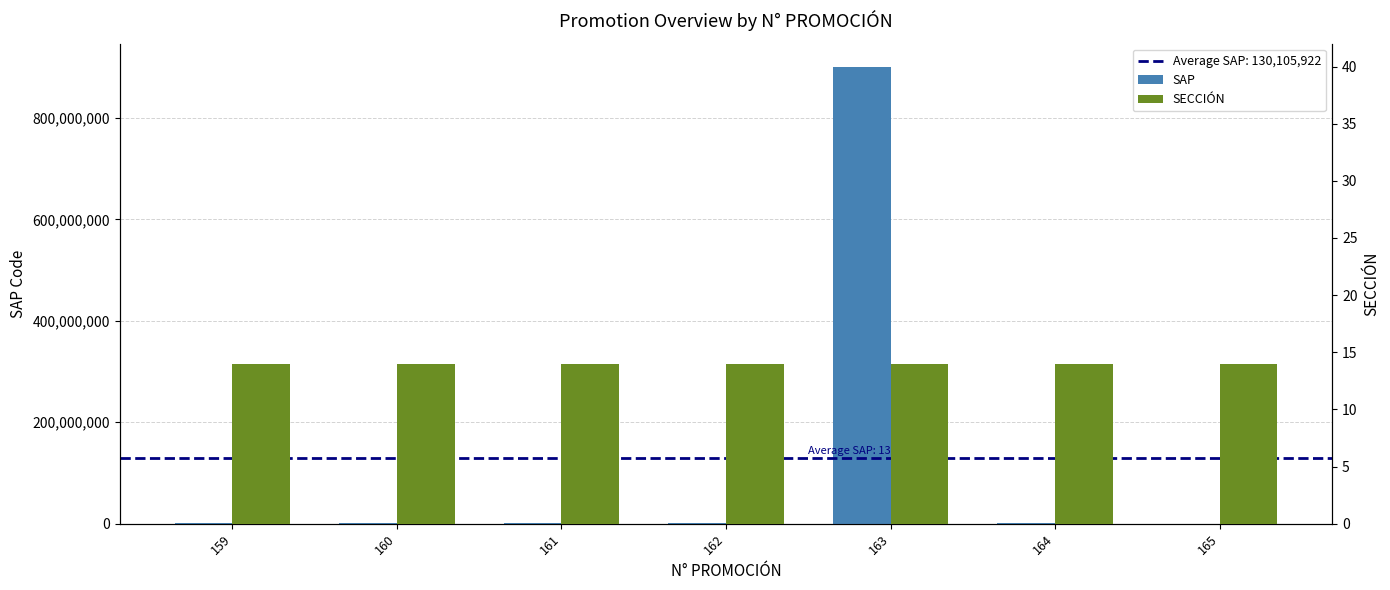

Count the number of categories in the chart.

7